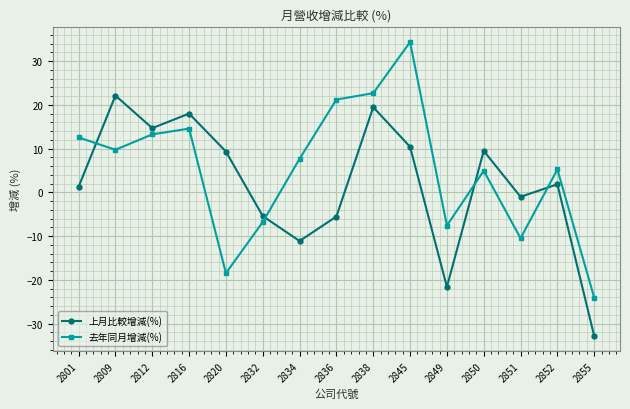

The 去年同月增減(%) series shows 23.4 at 2812. True or false?

False